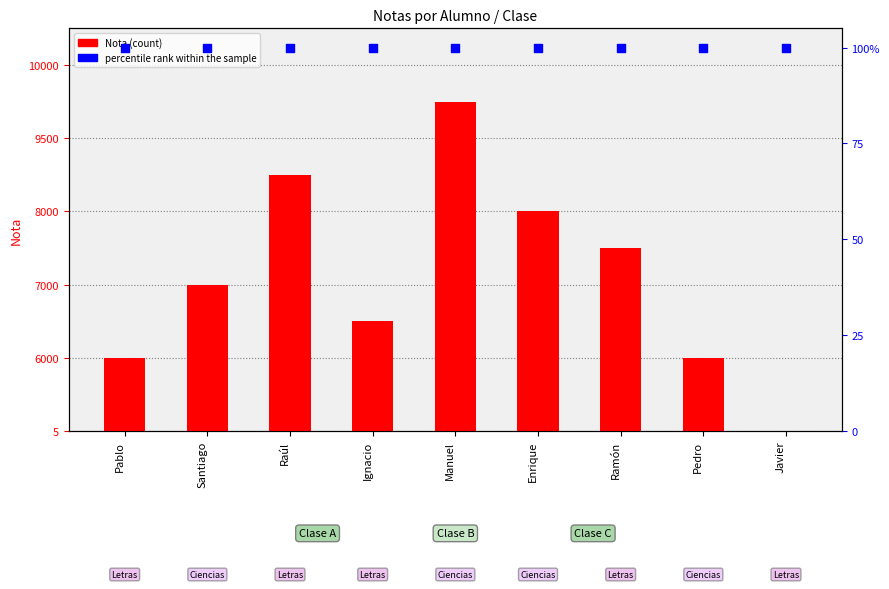

What are all the series names shown in the legend?

Nota, percentile rank within the sample